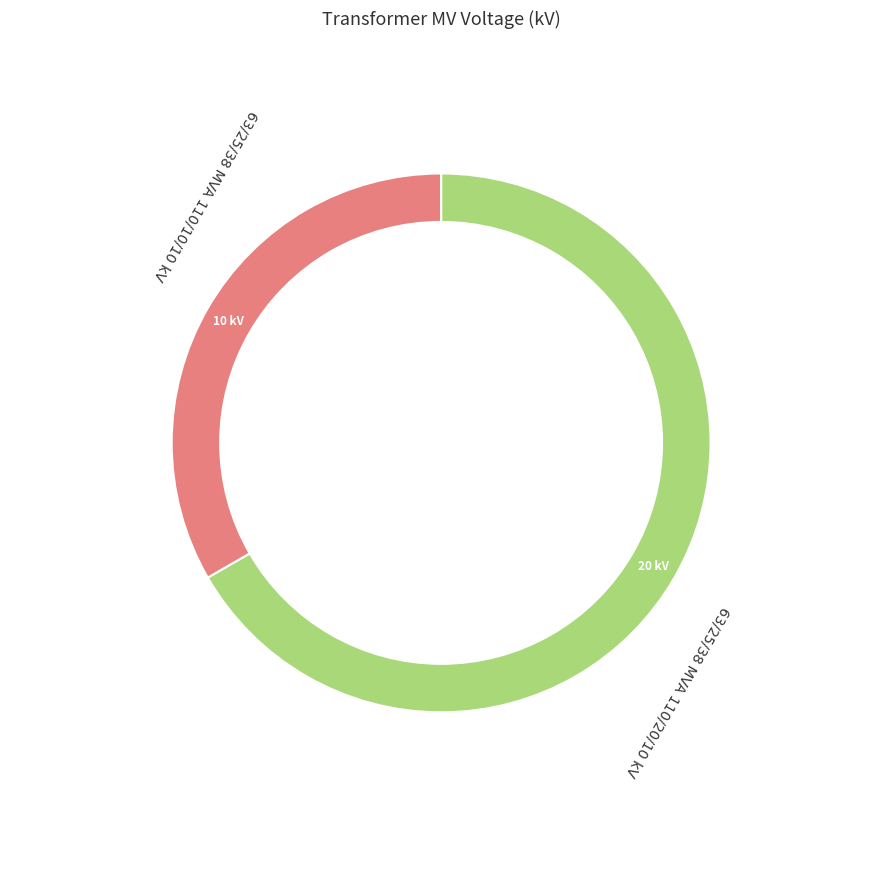

What is the change in value from 63/25/38 MVA 110/20/10 kV to 63/25/38 MVA 110/10/10 kV?

-10